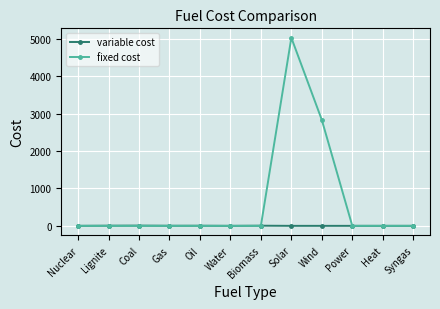

Count the number of data series in this chart.

2